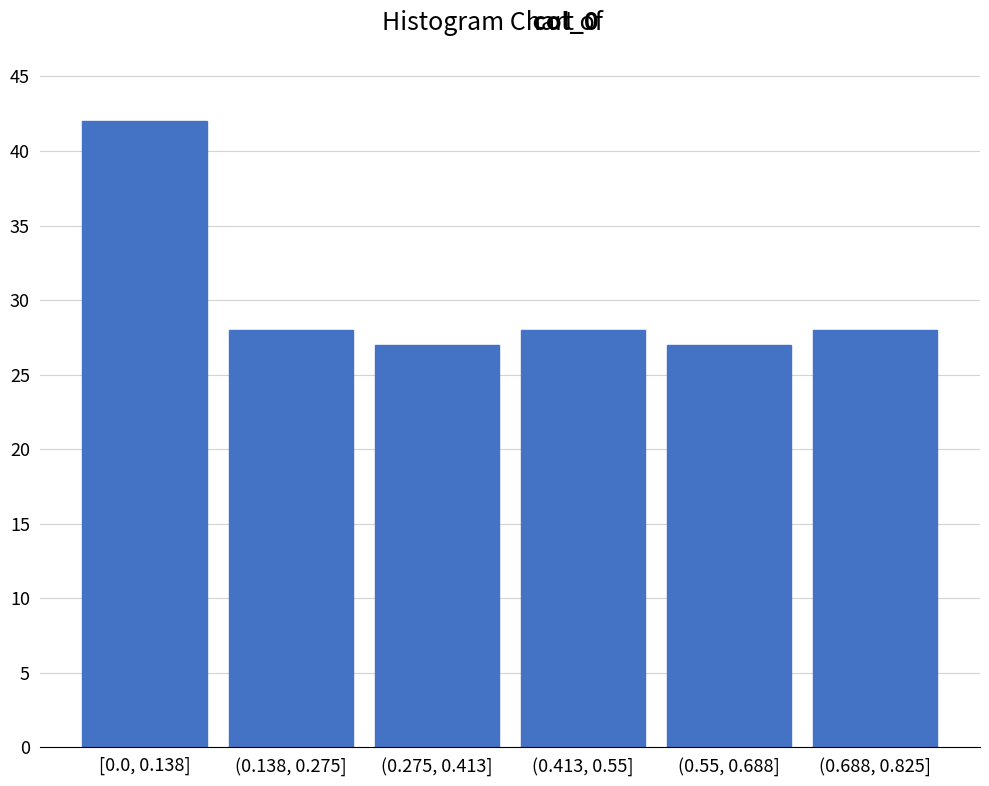

Reading right to left, transcribe all the data shown in this chart.

(0.688, 0.825]=28	(0.55, 0.688]=27	(0.413, 0.55]=28	(0.275, 0.413]=27	(0.138, 0.275]=28	[0.0, 0.138]=42